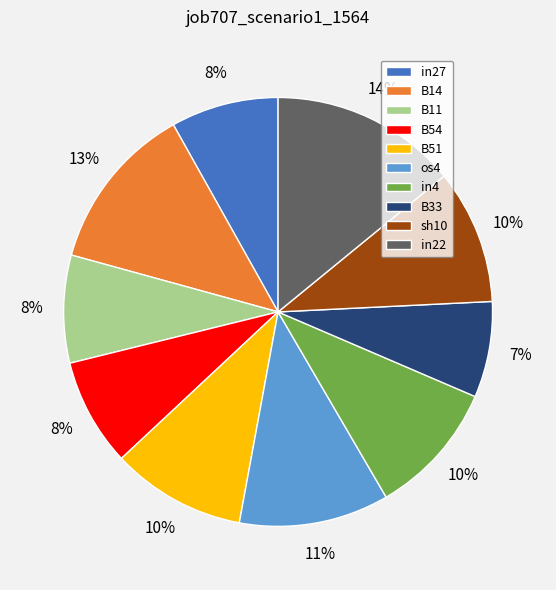

Is it true that sh10 is 1% of the pie?

False